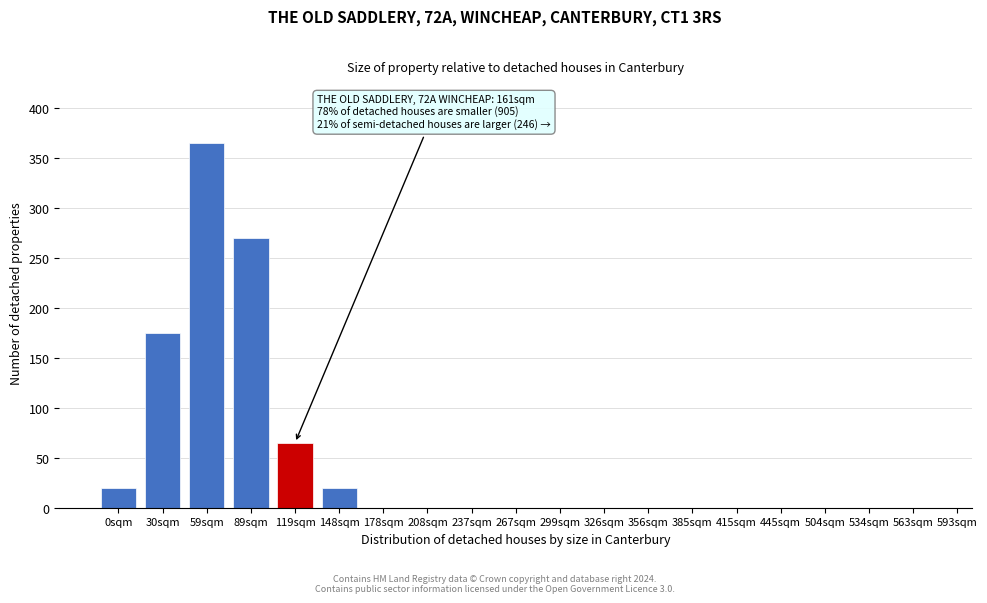

Reading left to right, what are all the values shown in this chart?

0sqm=20	30sqm=175	59sqm=365	89sqm=270	119sqm=65	148sqm=20	178sqm=0	208sqm=0	237sqm=0	267sqm=0	299sqm=0	326sqm=0	356sqm=0	385sqm=0	415sqm=0	445sqm=0	504sqm=0	534sqm=0	563sqm=0